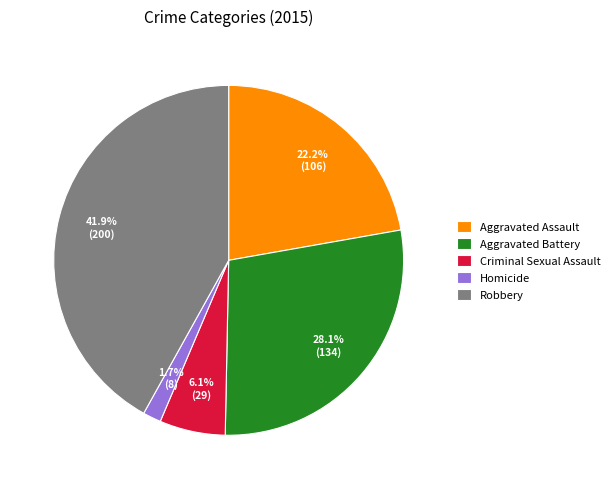

To the nearest percent, what is the difference between the largest and smallest slice percentages?

40%